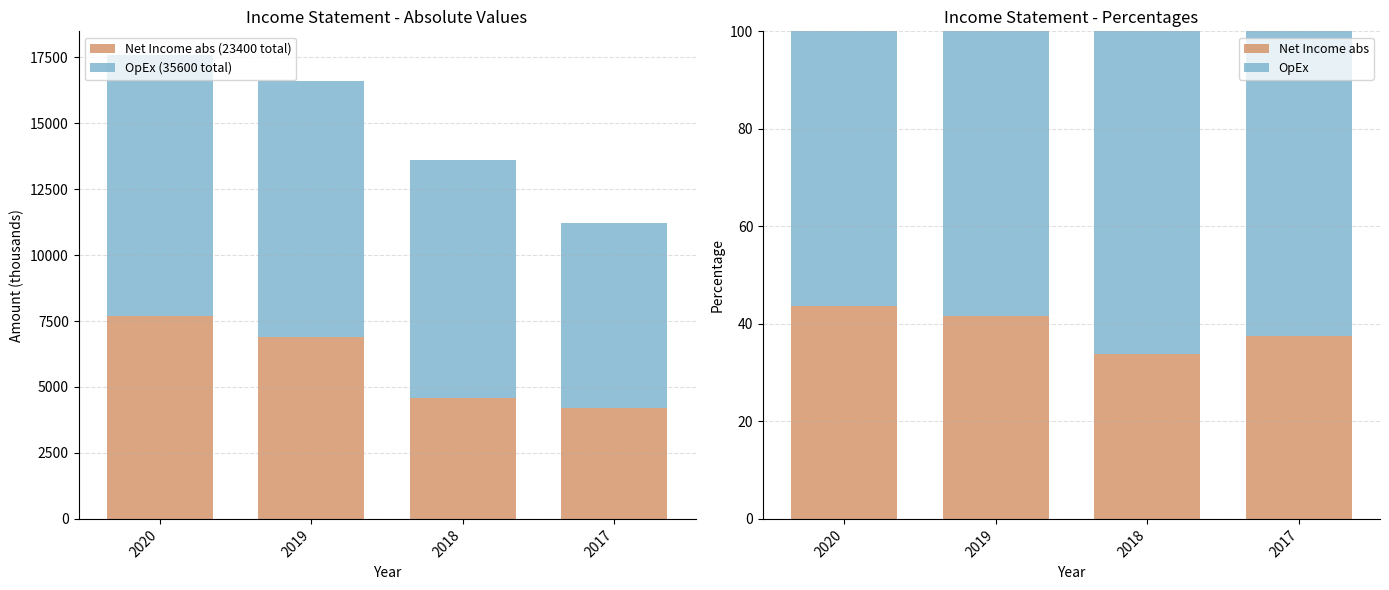

At how many categories does at least one series exceed 3985?

4